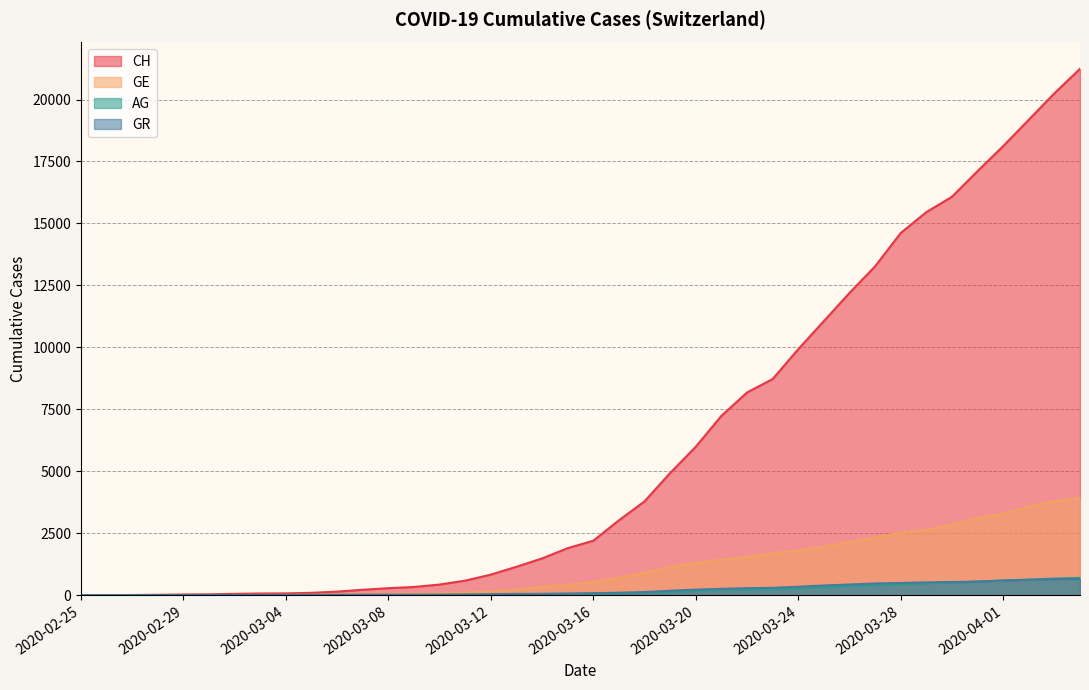

True or false: GR has a value of 143 at 2020-03-17.

False